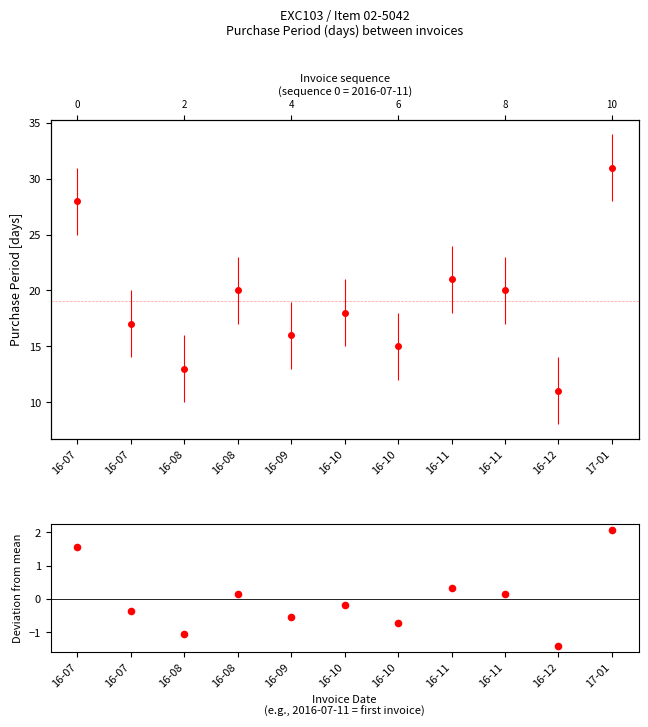

Between 16-07 and 16-07, which is larger?

16-07